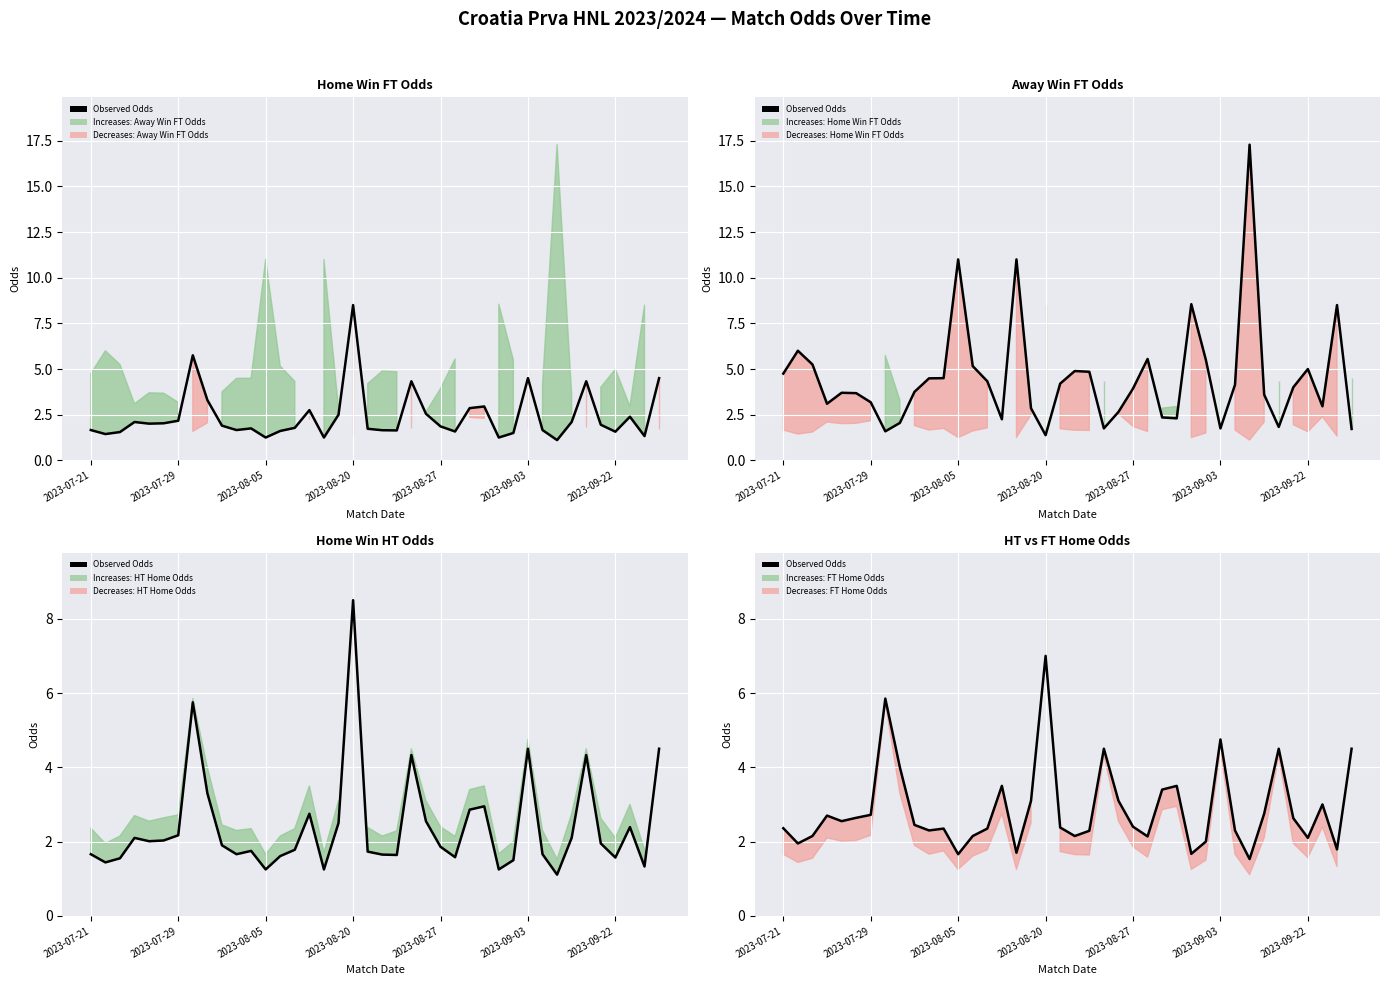

What is the ratio of the value at 16 to the value at 12?

1.0